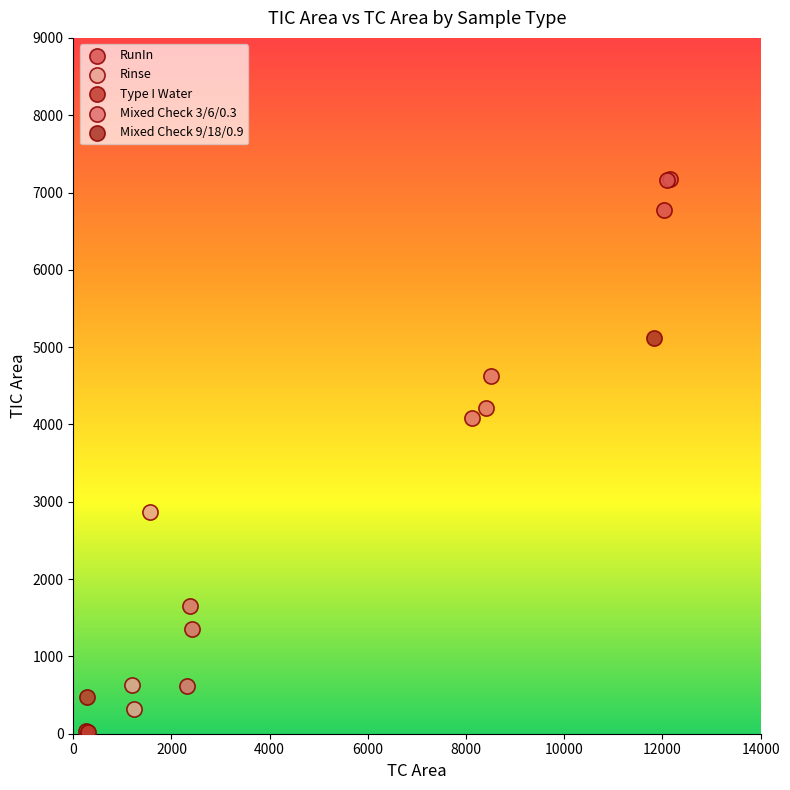

Which series reaches the maximum Y coordinate?

RunIn